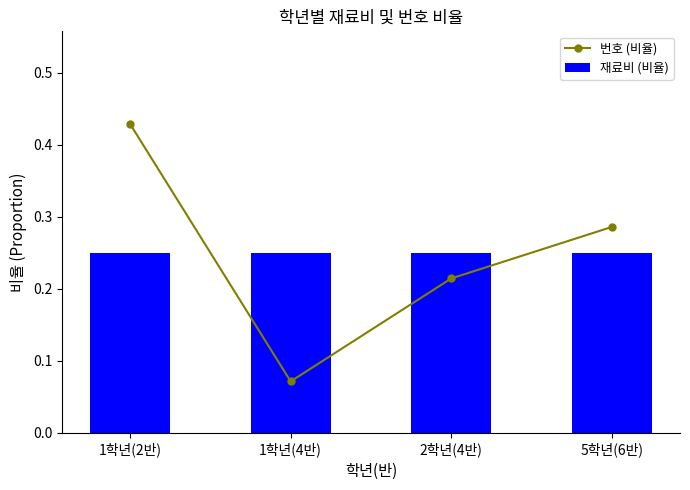

The value of 재료비 (비율) at 1학년(2반) is 0.2. True or false?

False